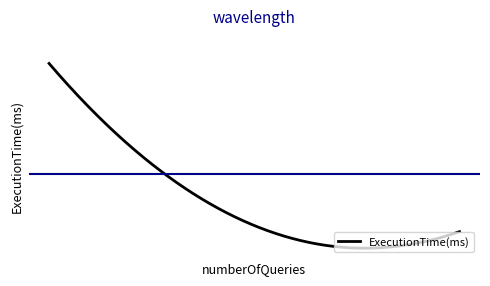

At which category does the chart reach its minimum across all series?

2076